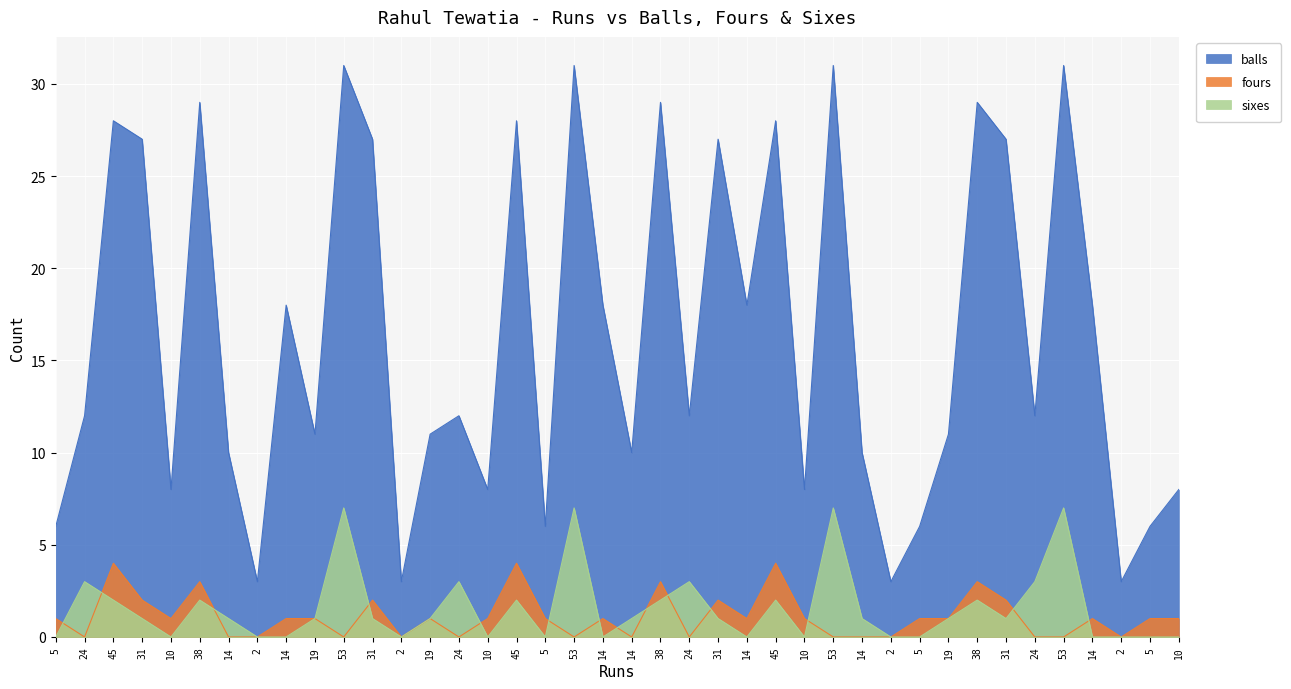

At which label does sixes reach its minimum?

5